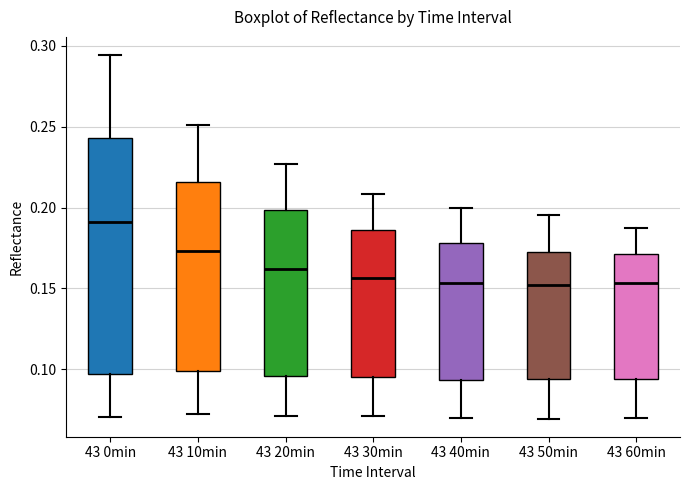

Reading left to right, read every box against the y-axis: the position of its median line, the range the box covers, and the ends of its whiskers. The values are not printed on the chart, so give them approximately, as read against the axis.

43 0min: median 0.190, box 0.095 to 0.245, whiskers 0.070 to 0.295
43 10min: median 0.175, box 0.100 to 0.215, whiskers 0.070 to 0.250
43 20min: median 0.160, box 0.095 to 0.200, whiskers 0.070 to 0.225
43 30min: median 0.155, box 0.095 to 0.185, whiskers 0.070 to 0.210
43 40min: median 0.155, box 0.095 to 0.180, whiskers 0.070 to 0.200
43 50min: median 0.150, box 0.095 to 0.175, whiskers 0.070 to 0.195
43 60min: median 0.155, box 0.095 to 0.170, whiskers 0.070 to 0.190